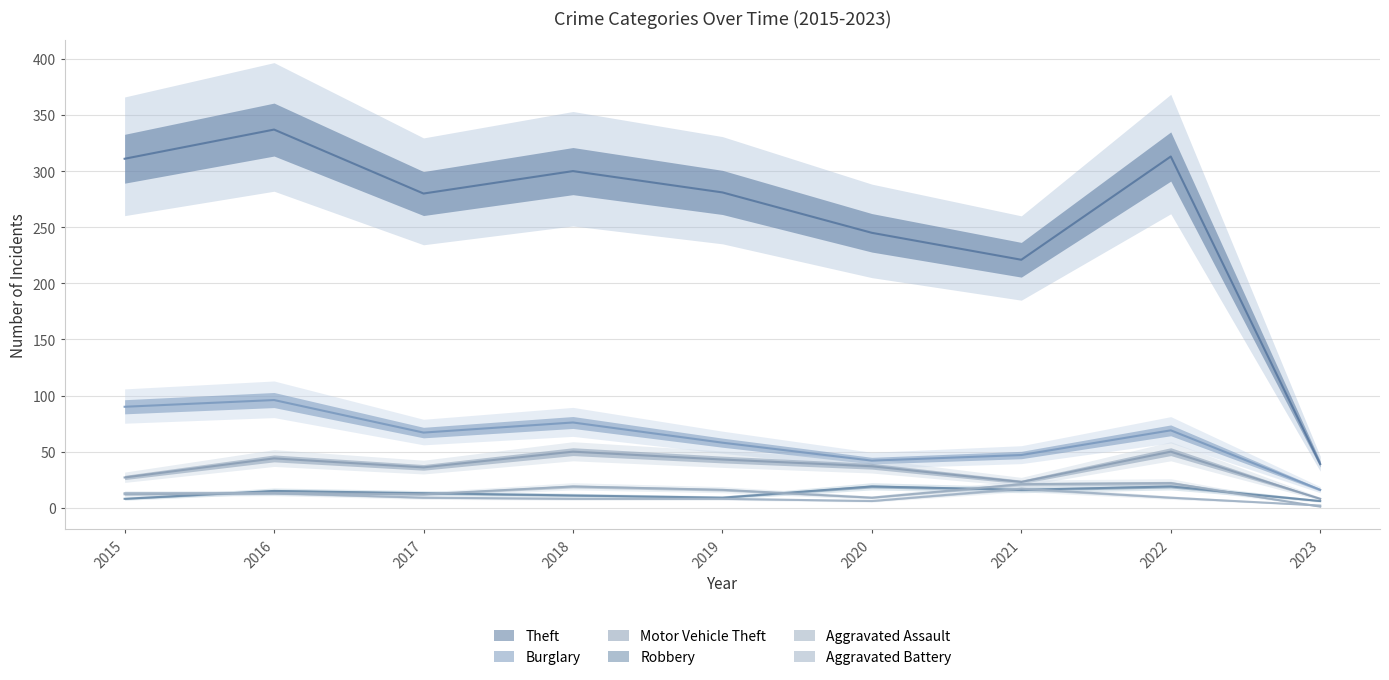

How many lines are shown in the chart?

6